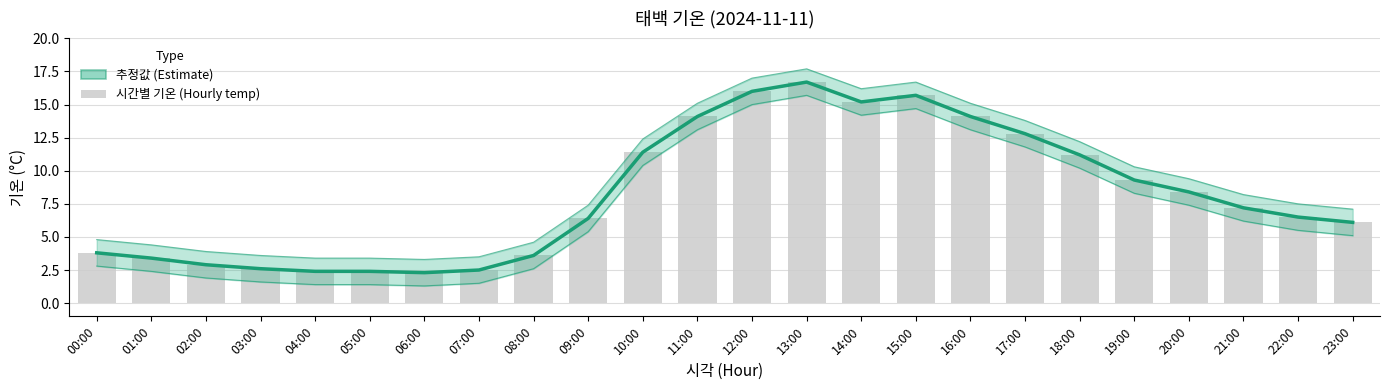

What is the average value?

8.2